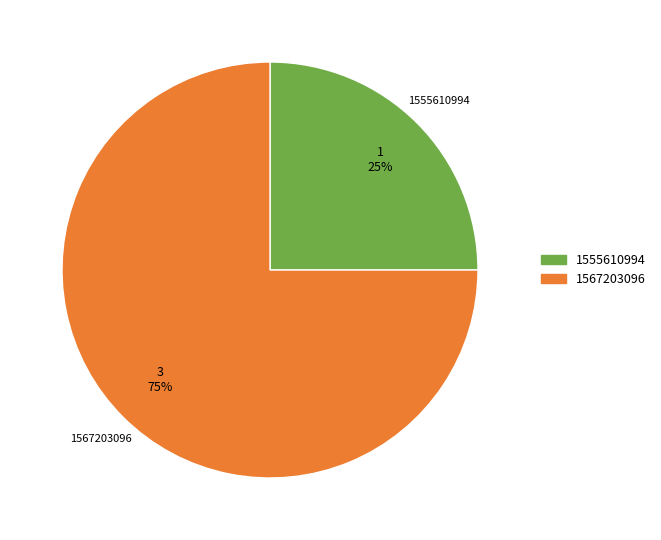

To the nearest percent, what is the average slice percentage?

50%